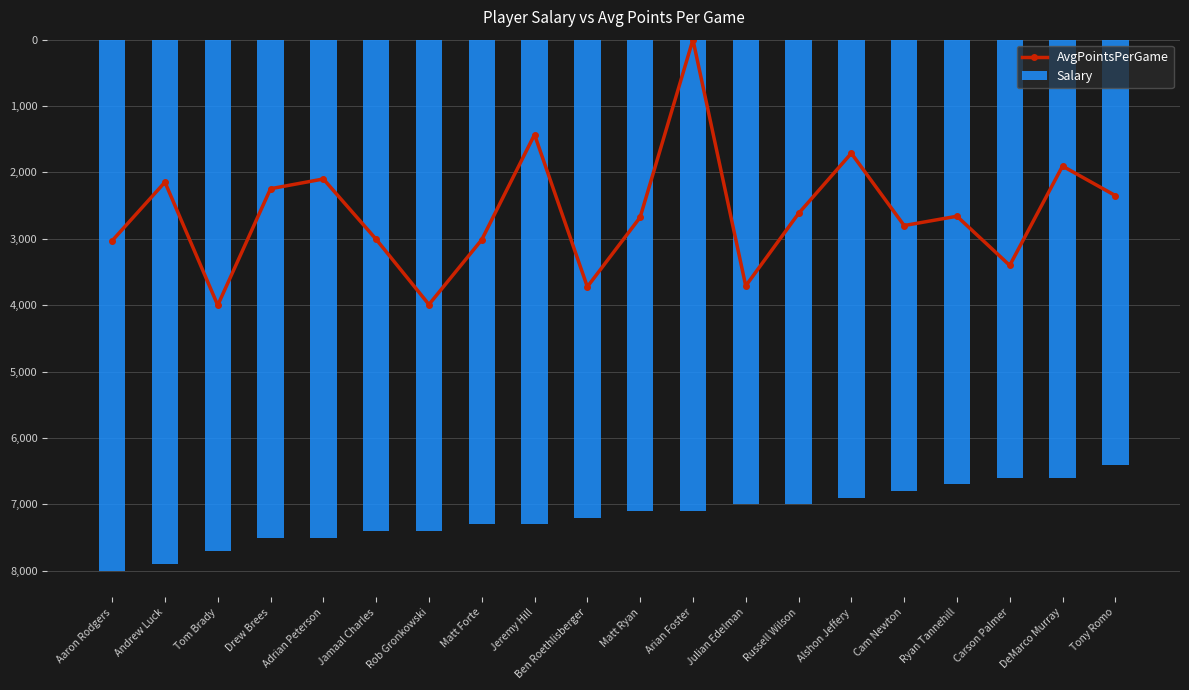

Are the bars horizontal?

No